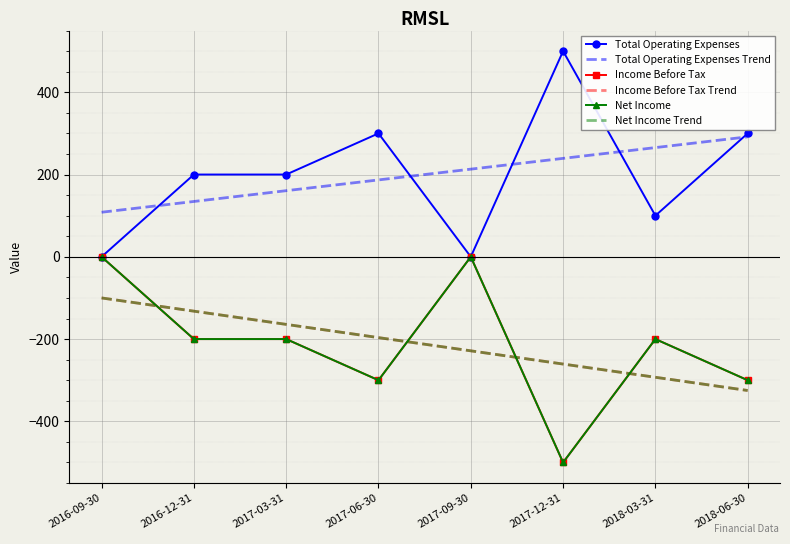

What is the greatest value displayed?

500.0